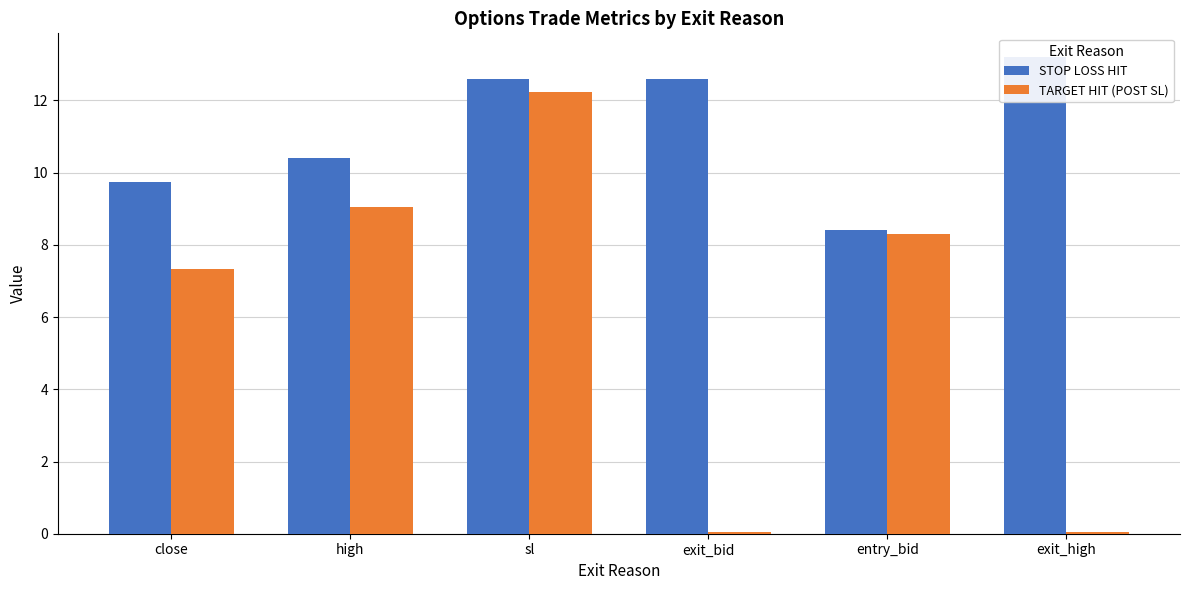

At how many categories does at least one series exceed 9?

5